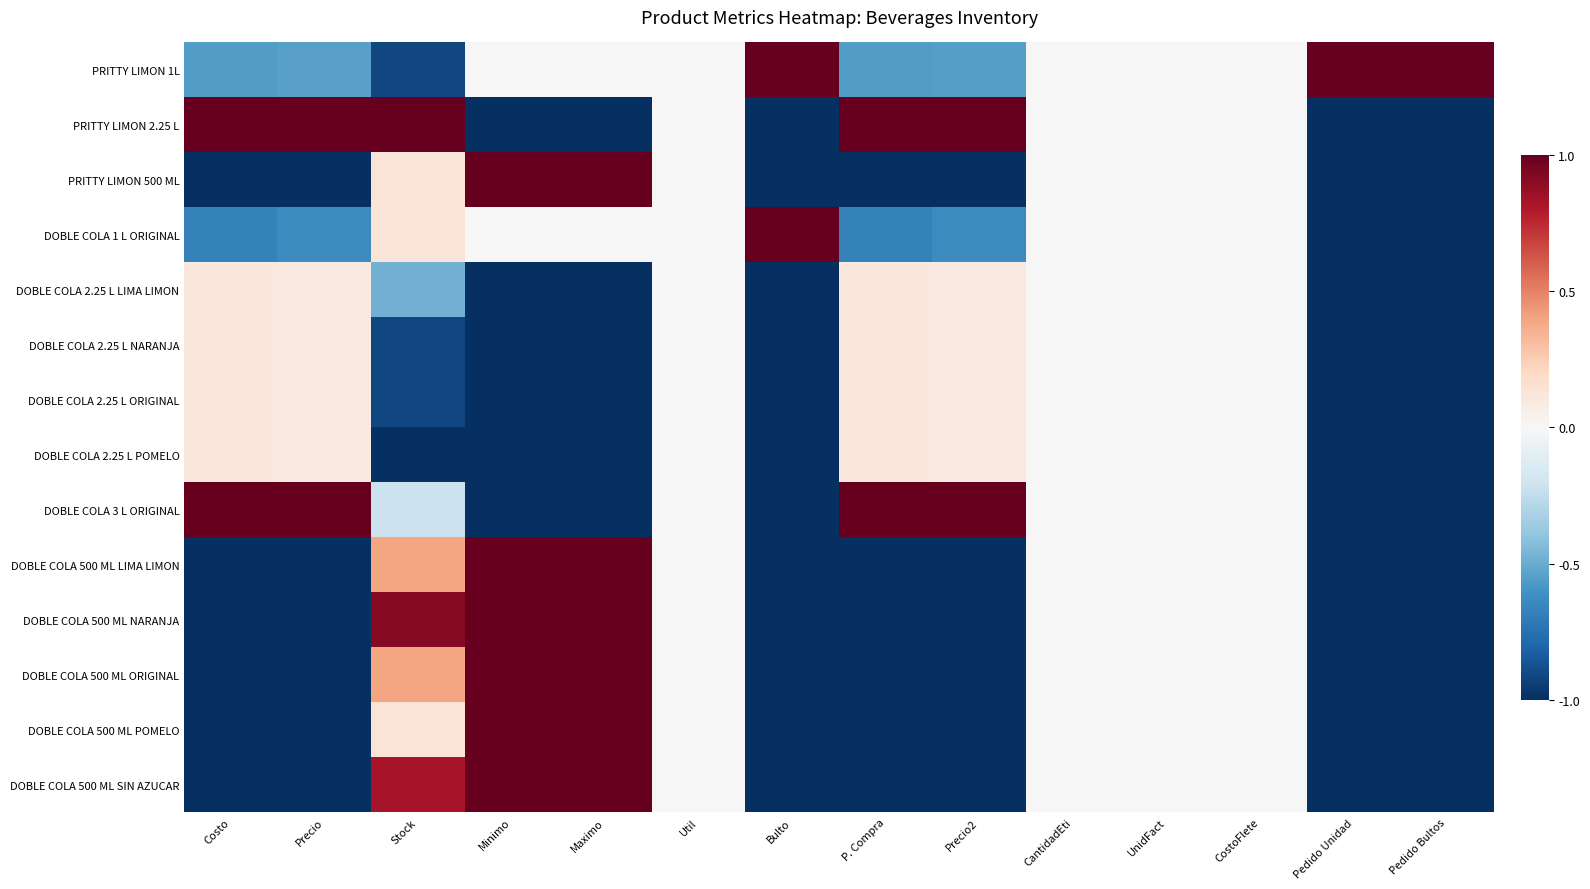

Rank the series by their maximum value, from lowest to highest.

DOBLE COLA 2.25 L LIMA LIMON, DOBLE COLA 2.25 L NARANJA, DOBLE COLA 2.25 L ORIGINAL, DOBLE COLA 2.25 L POMELO, PRITTY LIMON 1L, PRITTY LIMON 2.25 L, PRITTY LIMON 500 ML, DOBLE COLA 1 L ORIGINAL, DOBLE COLA 3 L ORIGINAL, DOBLE COLA 500 ML LIMA LIMON, DOBLE COLA 500 ML NARANJA, DOBLE COLA 500 ML ORIGINAL, DOBLE COLA 500 ML POMELO, DOBLE COLA 500 ML SIN AZUCAR